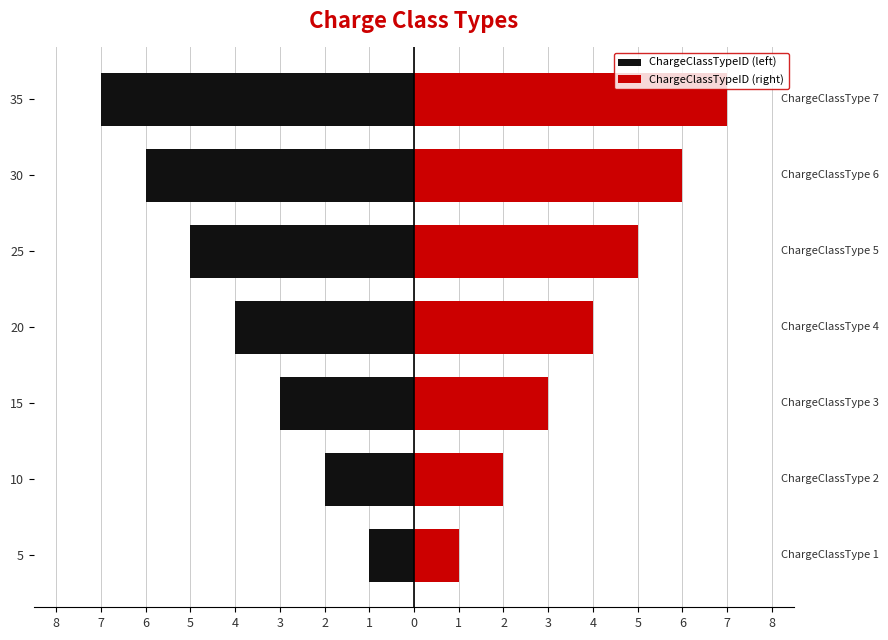

At 25, list the series in order from largest to smallest.

ChargeClassTypeID (right), ChargeClassTypeID (left)